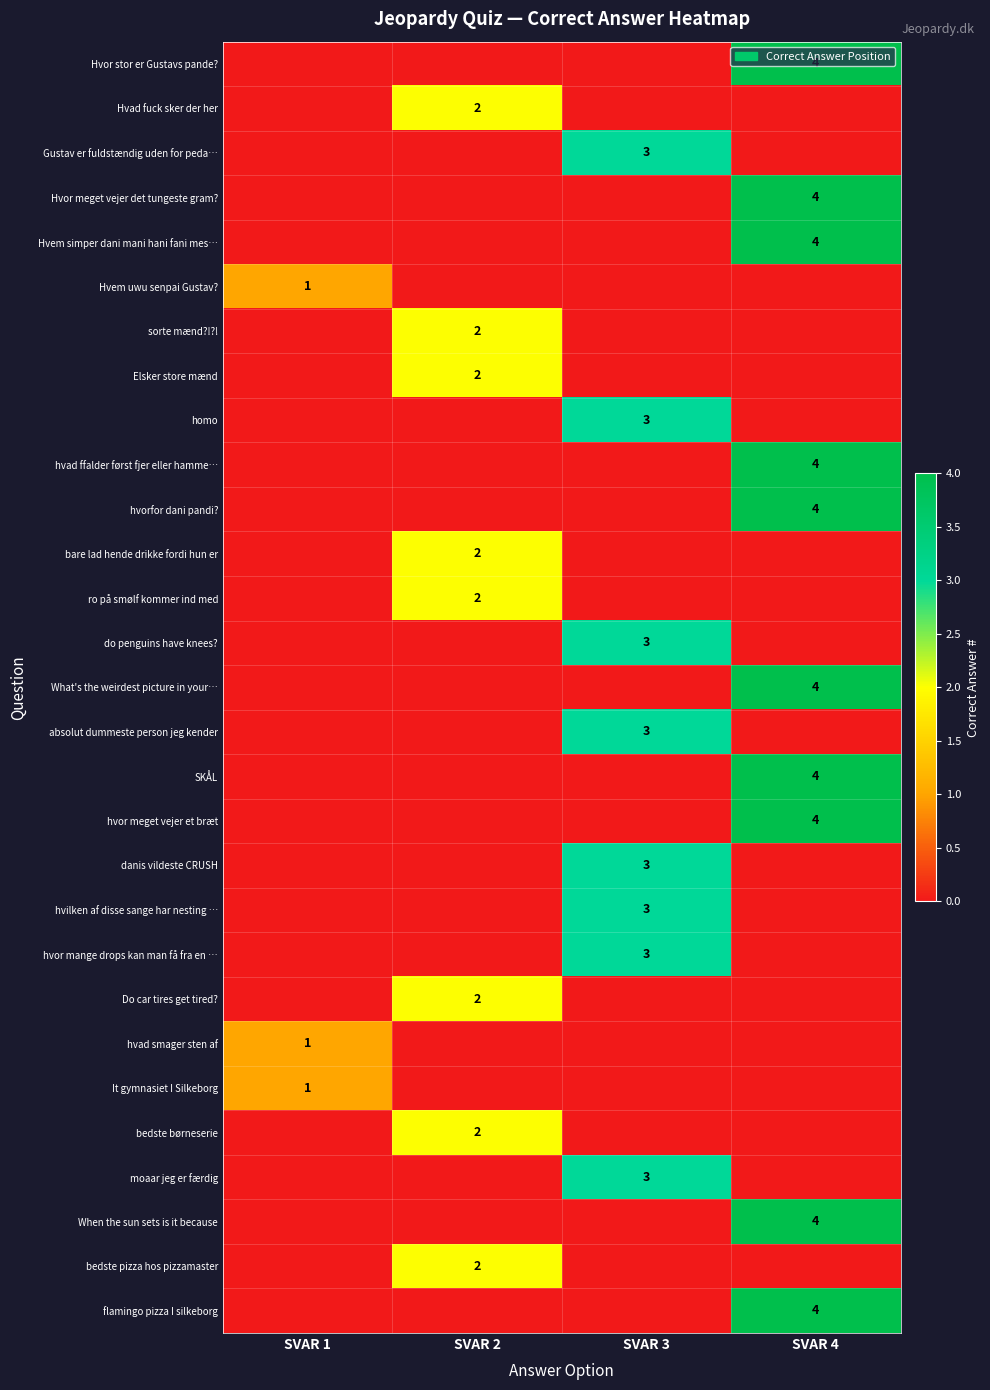

The value of Do car tires get tired? at SVAR 2 is 2. True or false?

True